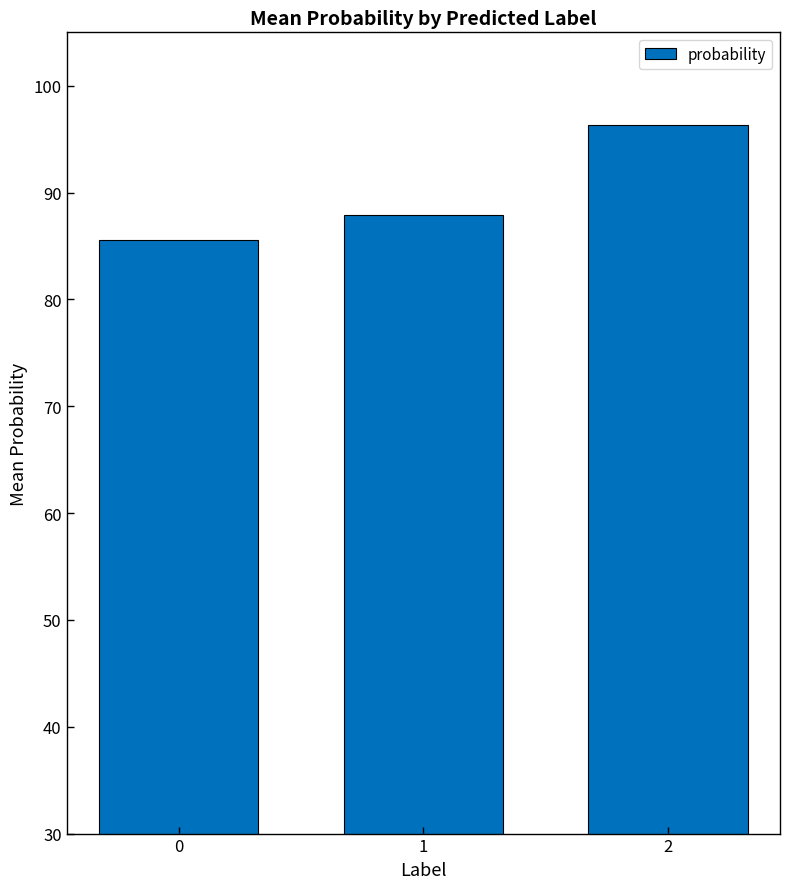

Rank the categories by value from lowest to highest.

0, 1, 2